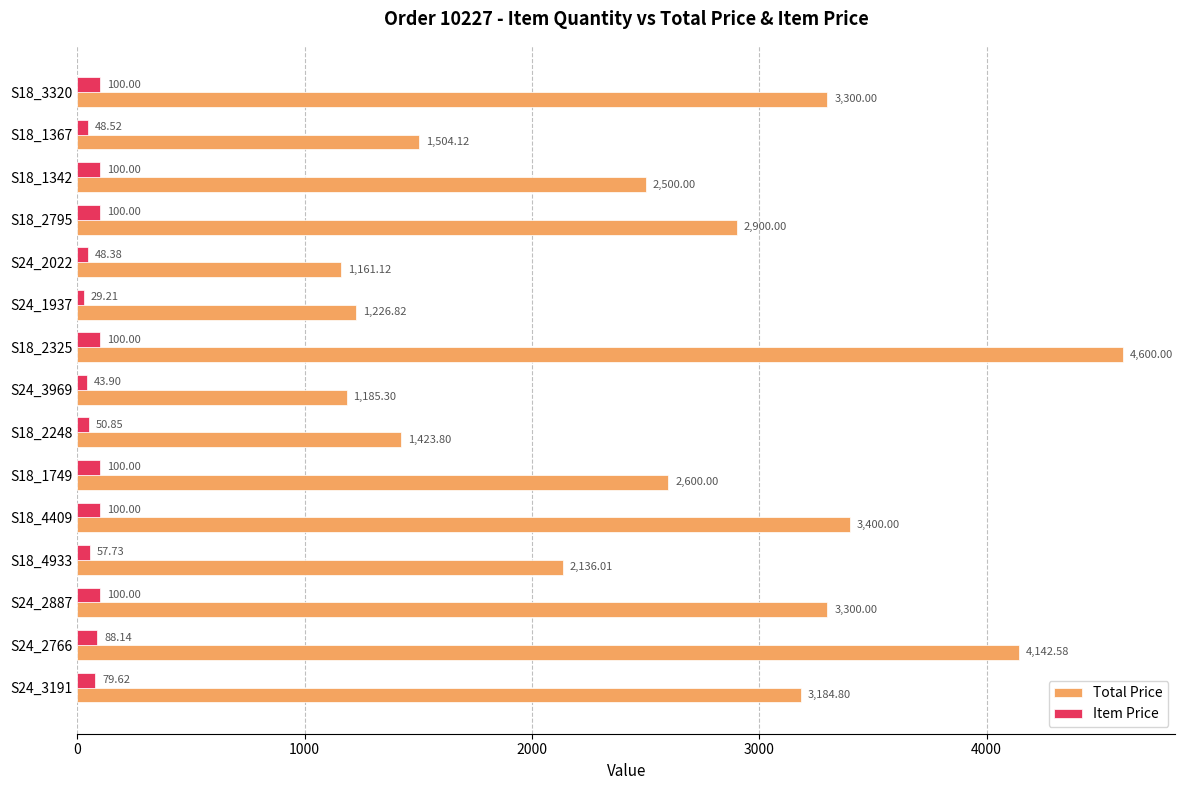

Which category has the lowest value across all series?

S24_1937